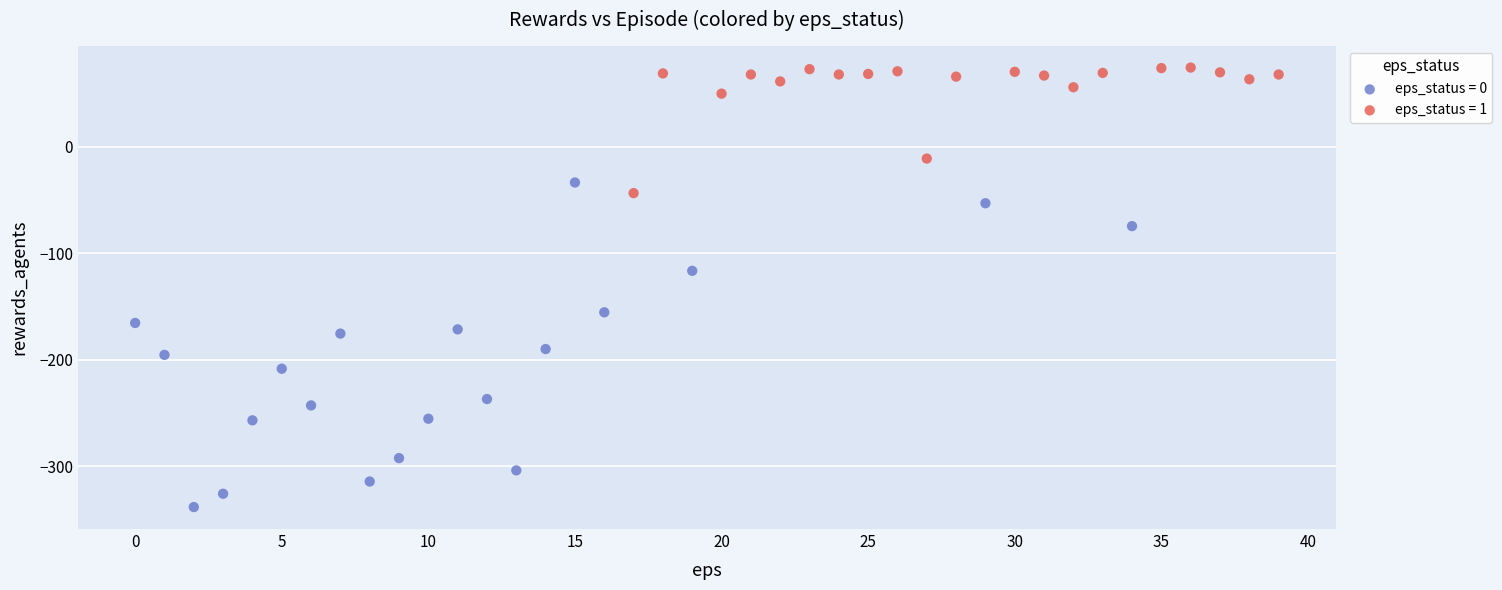

Which series has the largest Y range (max minus min)?

eps_status = 0